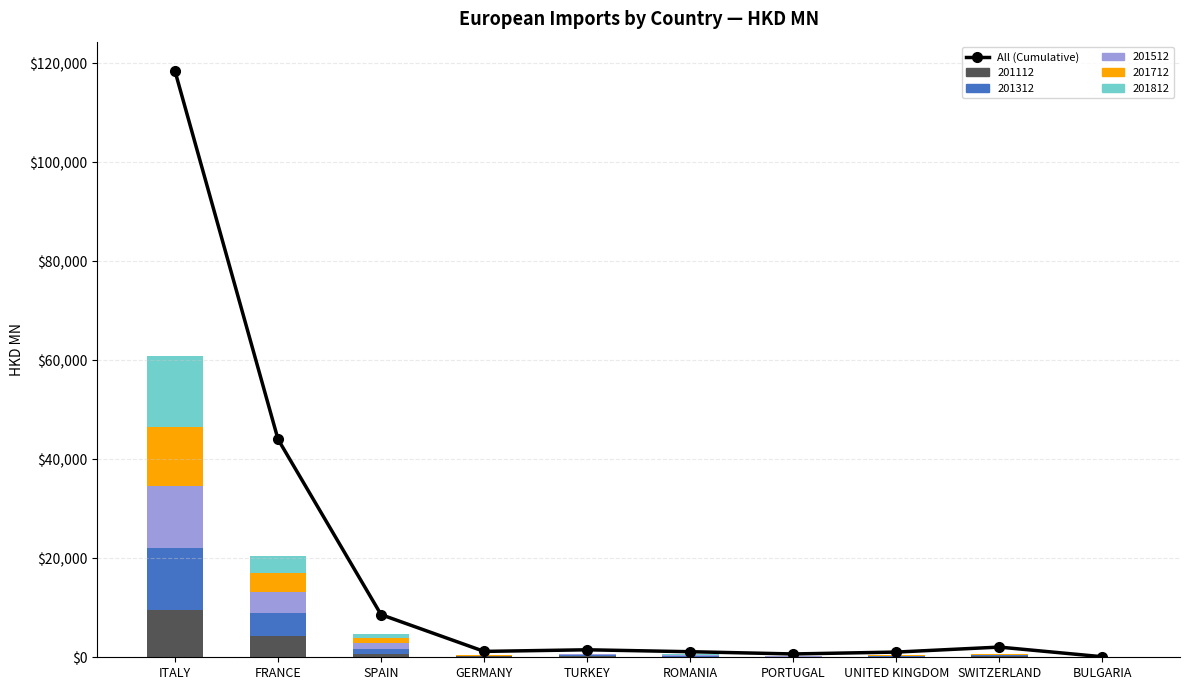

What is the greatest value displayed?

118426.5